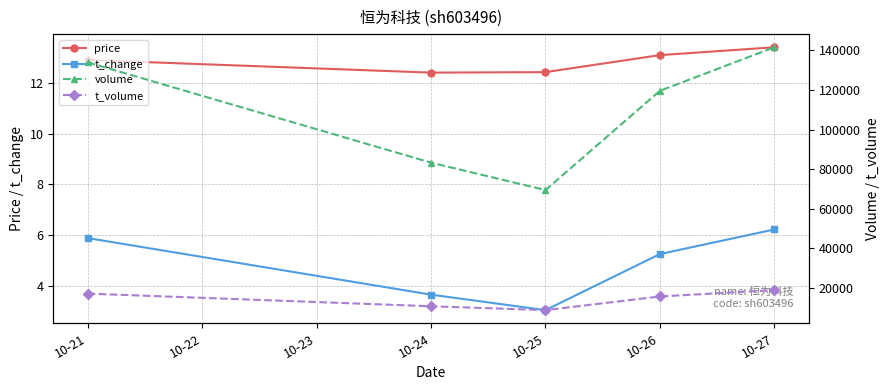

What is the maximum value for t_change?

6.2